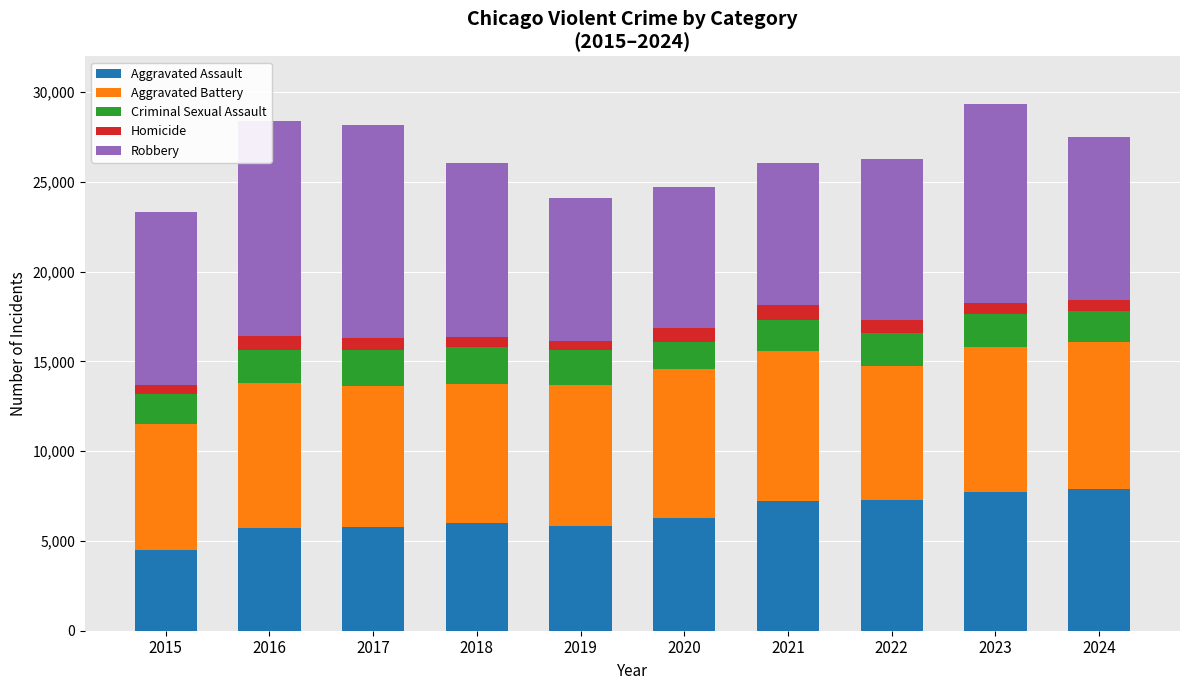

Reading left to right, transcribe all the data shown in this chart.

Aggravated Assault: 2015=4480	2016=5713	2017=5793	2018=6002	2019=5841	2020=6265	2021=7242	2022=7280	2023=7712	2024=7900
Aggravated Battery: 2015=7019	2016=8085	2017=7845	2018=7735	2019=7858	2020=8320	2021=8346	2022=7493	2023=8078	2024=8183
Criminal Sexual Assault: 2015=1704	2016=1861	2017=1986	2018=2044	2019=1920	2020=1498	2021=1748	2022=1822	2023=1853	2024=1736
Homicide: 2015=496	2016=786	2017=672	2018=588	2019=499	2020=787	2021=804	2022=727	2023=629	2024=585
Robbery: 2015=9638	2016=11960	2017=11881	2018=9681	2019=7995	2020=7855	2021=7920	2022=8964	2023=11052	2024=9121